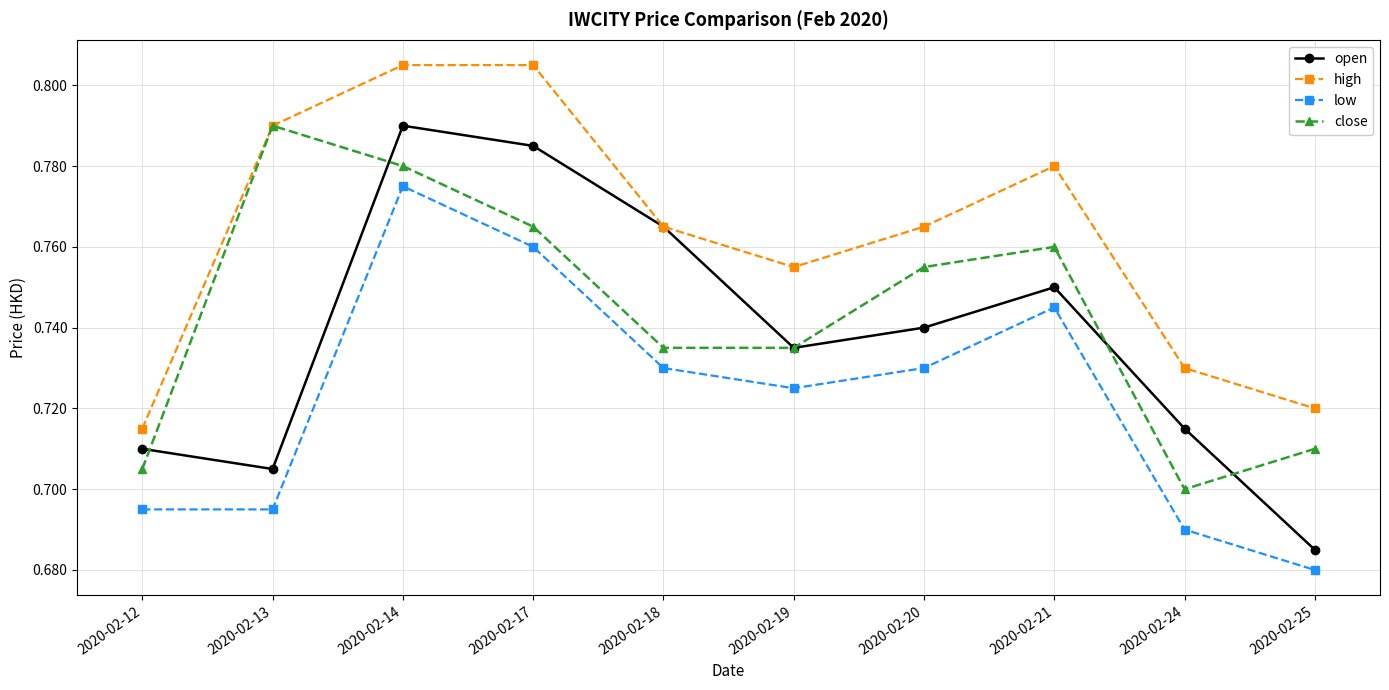

True or false: high has more than 2 interior local peaks.

False